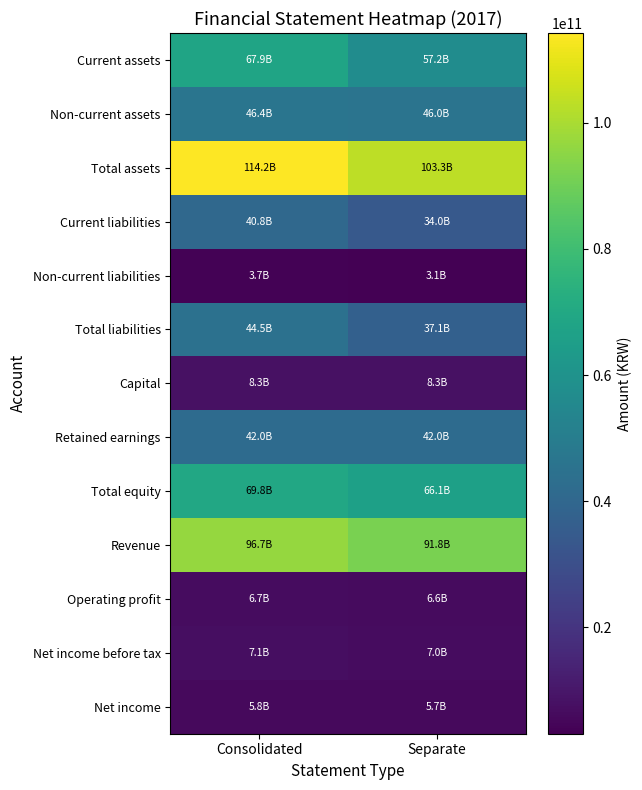

Reading right to left, transcribe all the data shown in this chart.

Current assets: Separate=57218331630	Consolidated=67881629508
Non-current assets: Separate=46033189006	Consolidated=46366311528
Total assets: Separate=103251520636	Consolidated=114247941036
Current liabilities: Separate=34009521282	Consolidated=40791963881
Non-current liabilities: Separate=3112600000	Consolidated=3697108674
Total liabilities: Separate=37122121282	Consolidated=44489072555
Capital: Separate=8297914000	Consolidated=8297914000
Retained earnings: Separate=41981011529	Consolidated=42045251484
Total equity: Separate=66129399354	Consolidated=69758868481
Revenue: Separate=91843079299	Consolidated=96667917678
Operating profit: Separate=6562447532	Consolidated=6699874885
Net income before tax: Separate=6977371884	Consolidated=7109614322
Net income: Separate=5719309055	Consolidated=5829871616